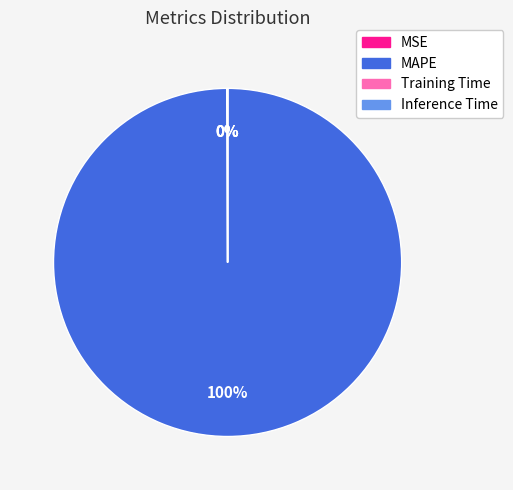

To the nearest percent, what is the average slice percentage?

25%